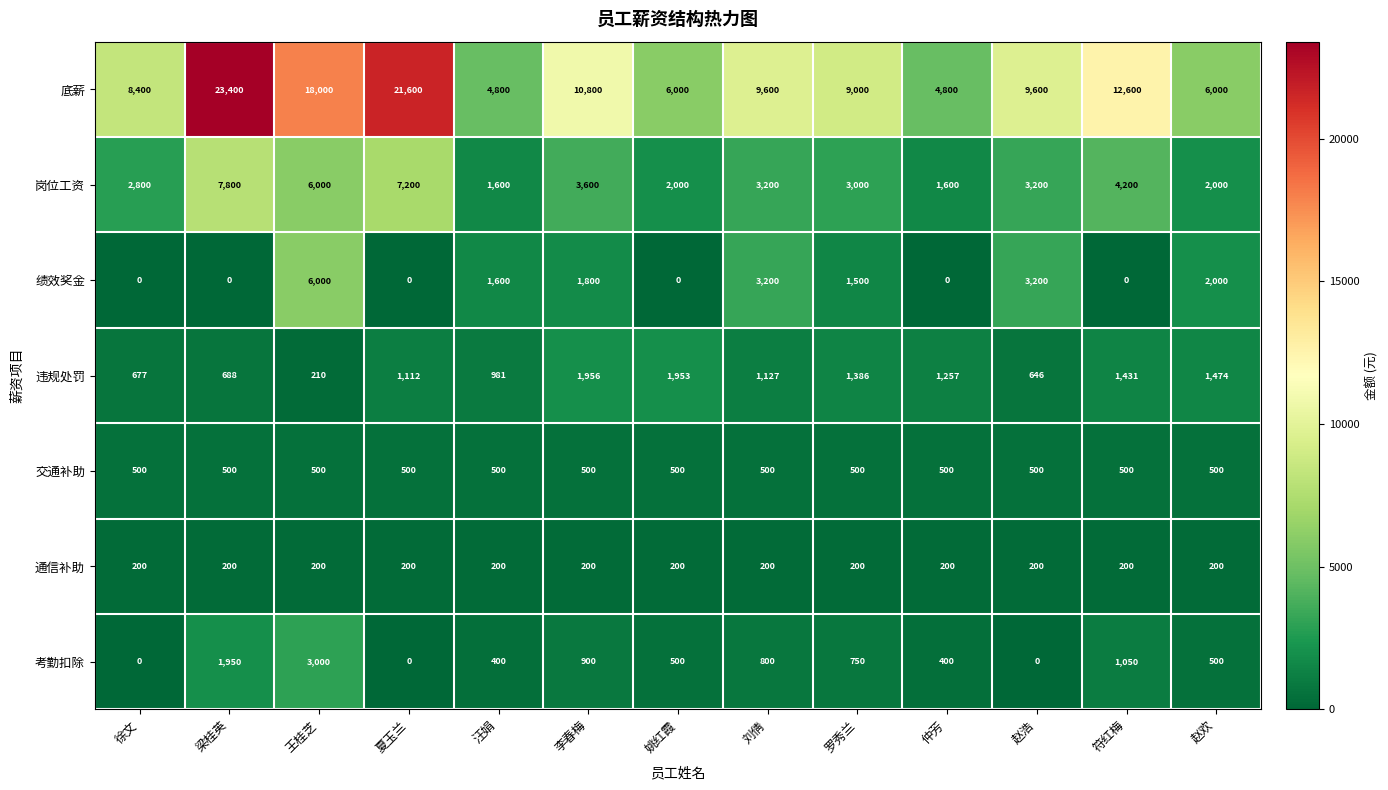

Between 姚红霞 and 赵浩, which series saw the biggest shift?

底薪